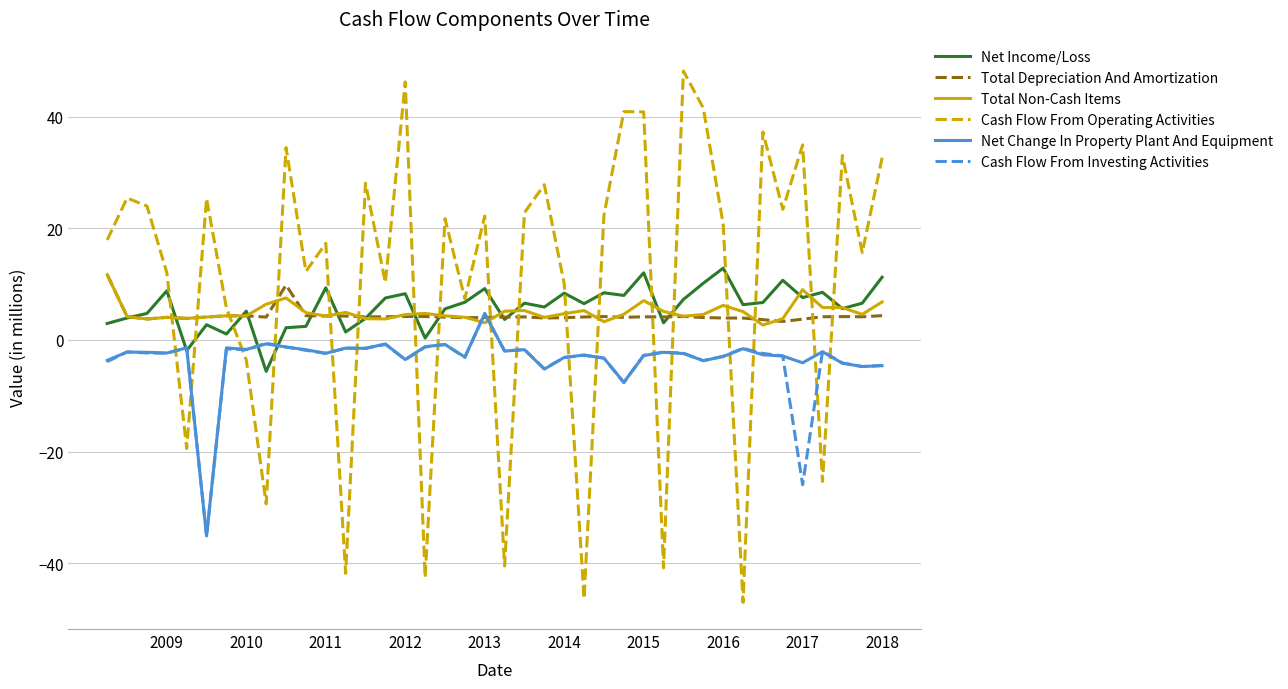

What is the difference between the maximum and minimum values in the Cash Flow From Operating Activities series?

95.3